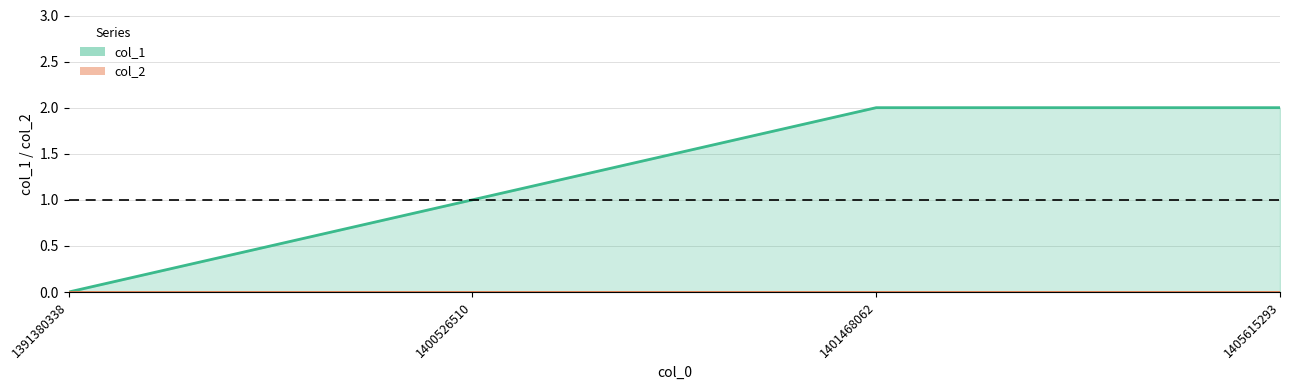

Reading left to right, transcribe all the data shown in this chart.

0	1	2	2